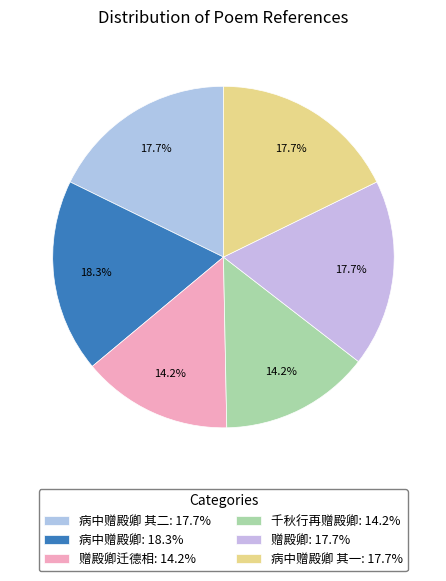

How many segments does this pie chart have?

6